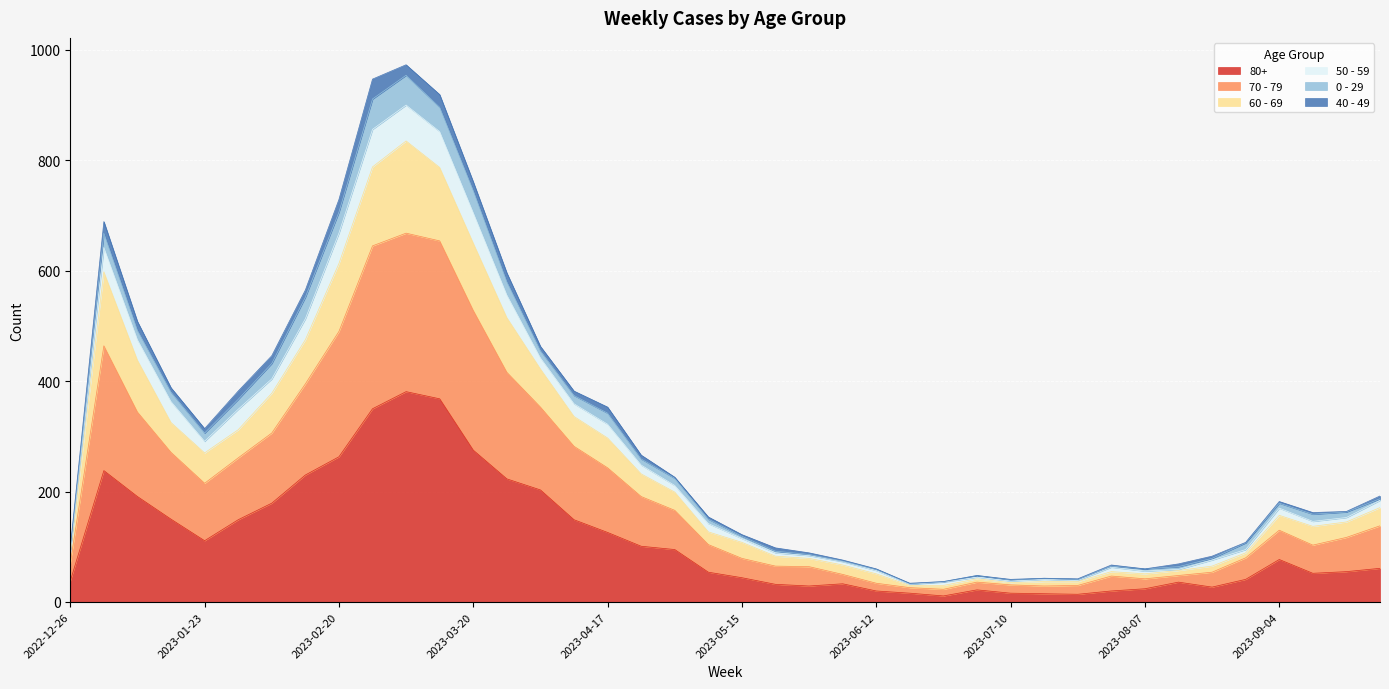

At which category does the chart reach its peak across all series?

2023-03-06